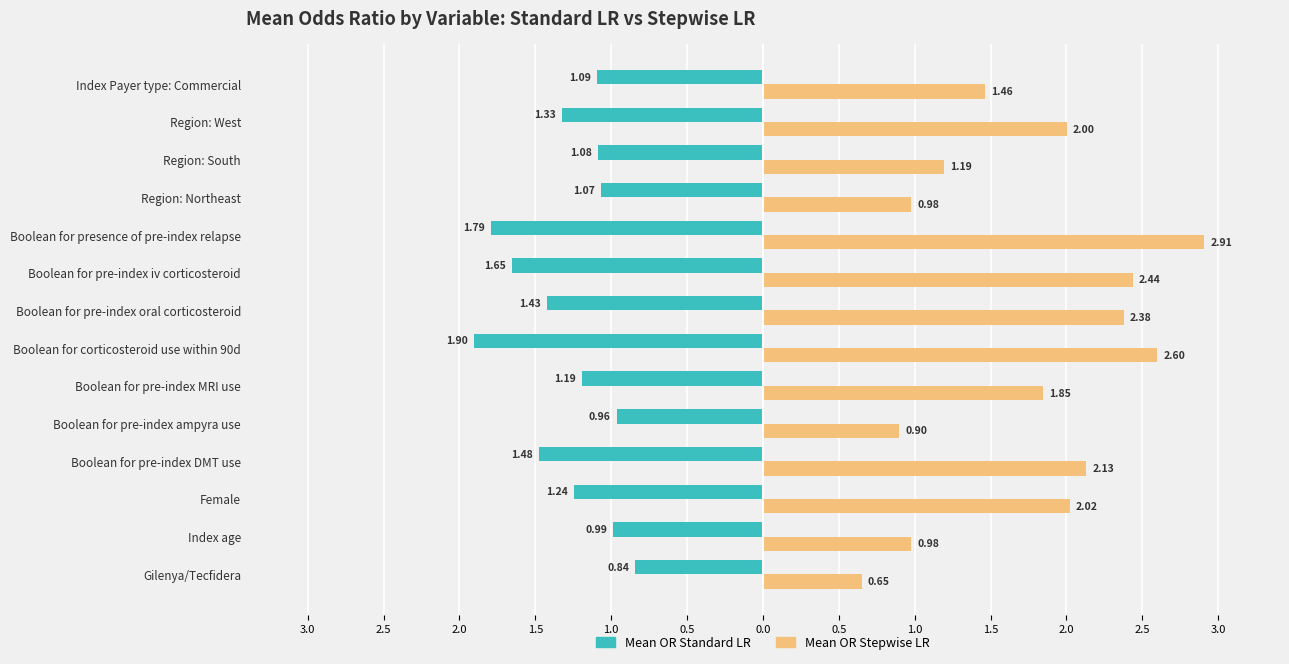

Reading right to left, what are all the values shown in this chart?

Mean OR Standard LR: -1.1	-1.3	-1.1	-1.1	-1.8	-1.7	-1.4	-1.9	-1.2	-1.0	-1.5	-1.2	-1.0	-0.8
Mean OR Stepwise LR: 1.5	2.0	1.2	1.0	2.9	2.4	2.4	2.6	1.8	0.9	2.1	2.0	1.0	0.7